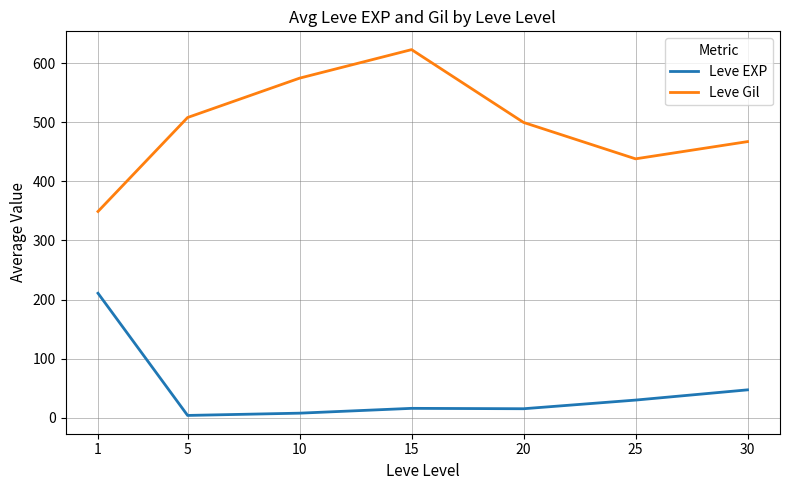

The Leve EXP series shows 47.0 at 30. True or false?

True